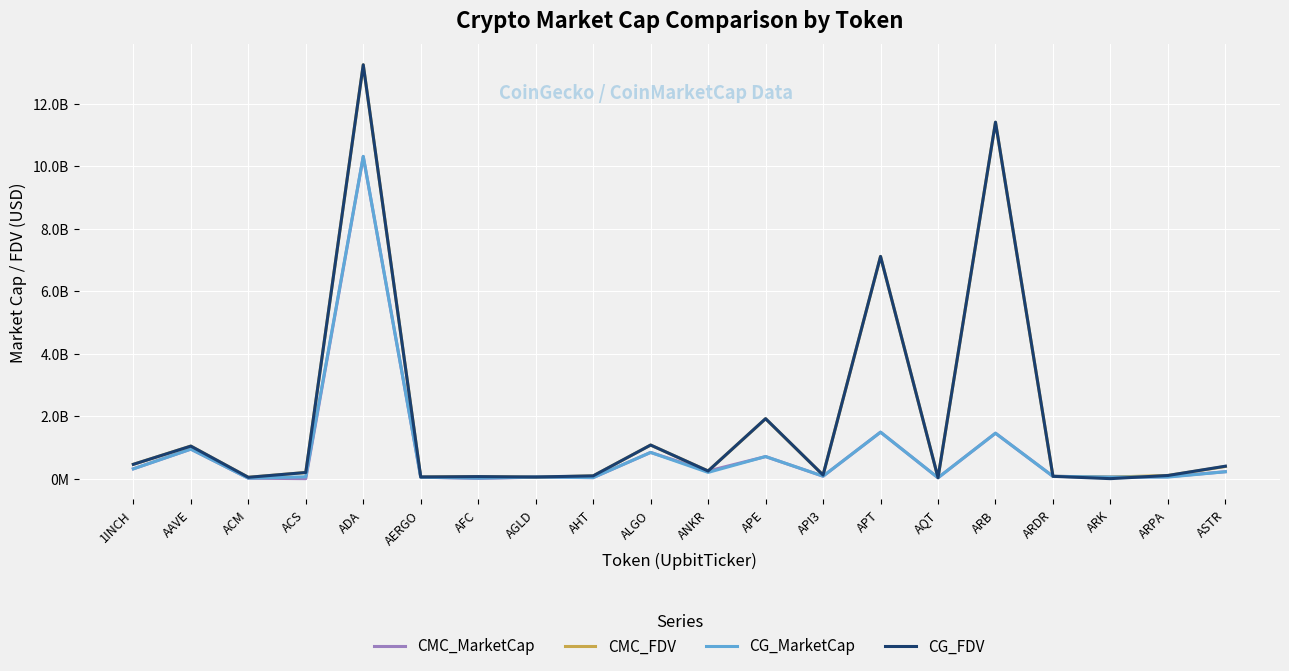

Does the chart display data point markers on the line(s)?

No